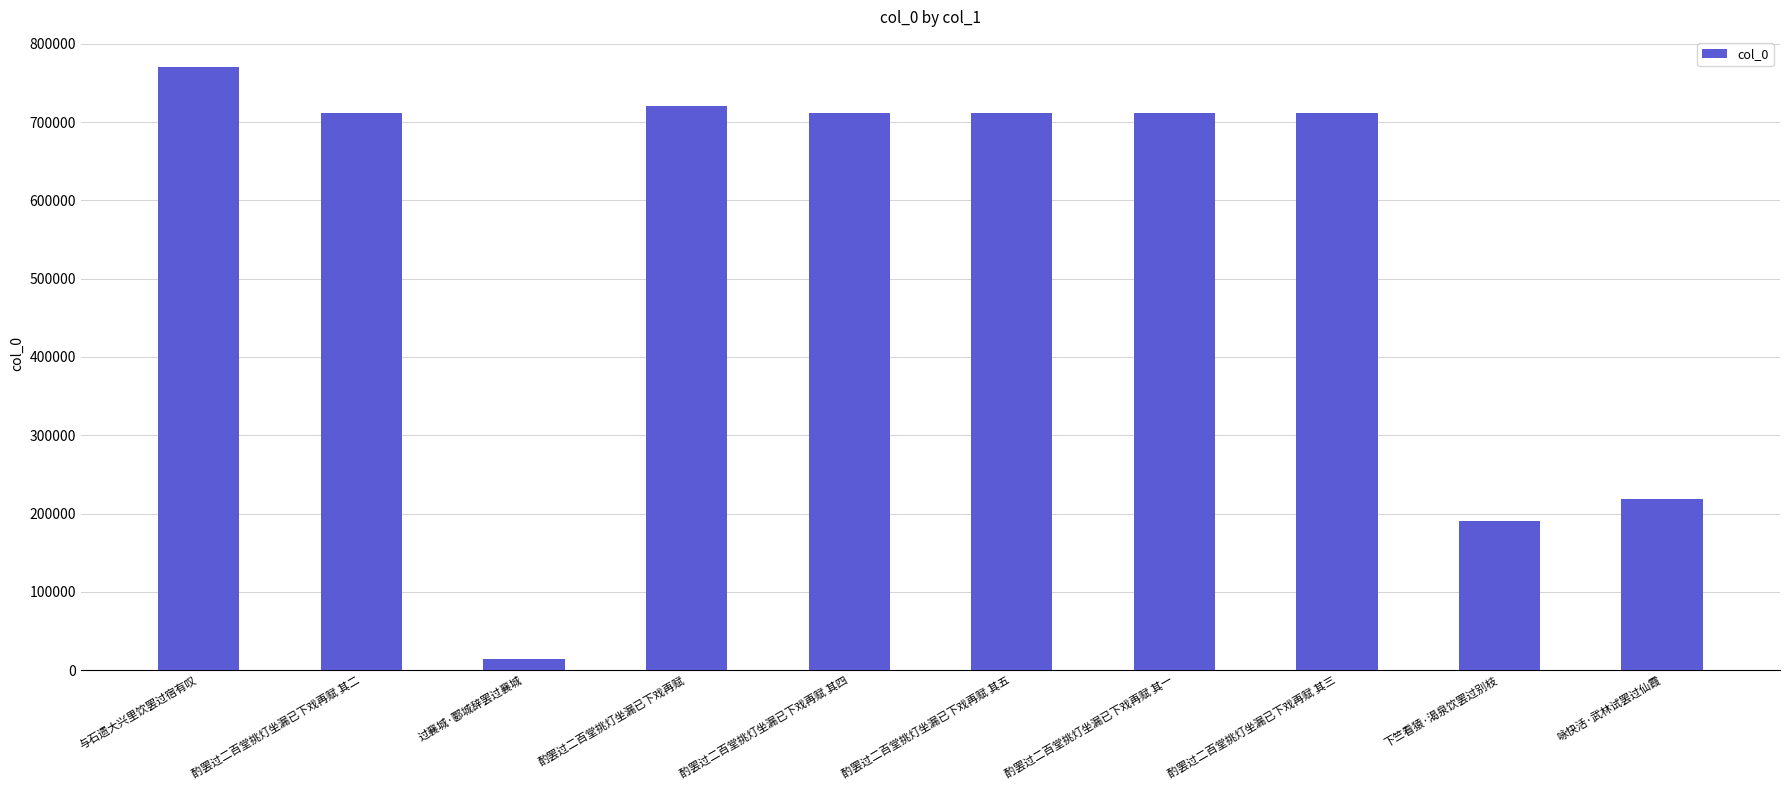

What is the difference between the maximum and minimum values?

755952